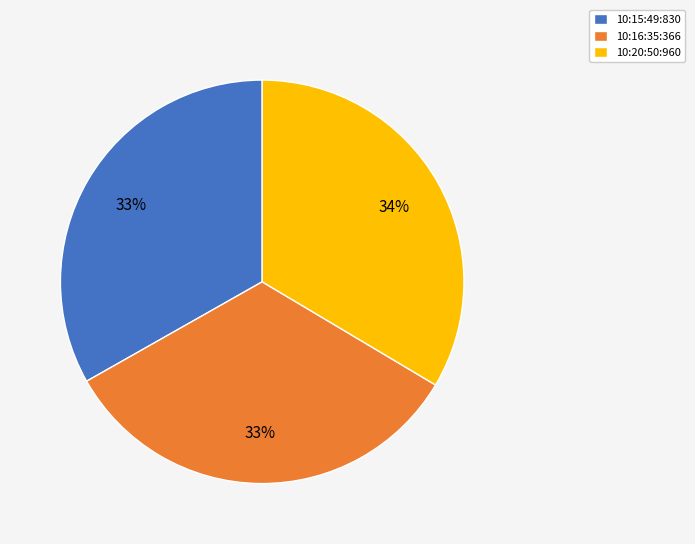

How many segments does this pie chart have?

3